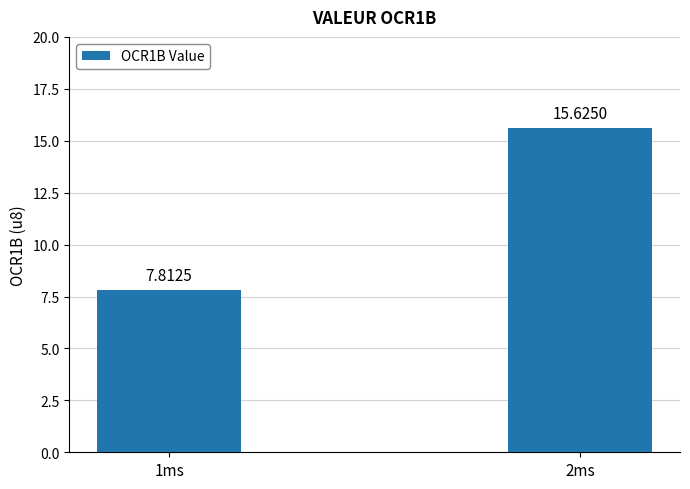

At which label does the data first exceed 15?

2ms